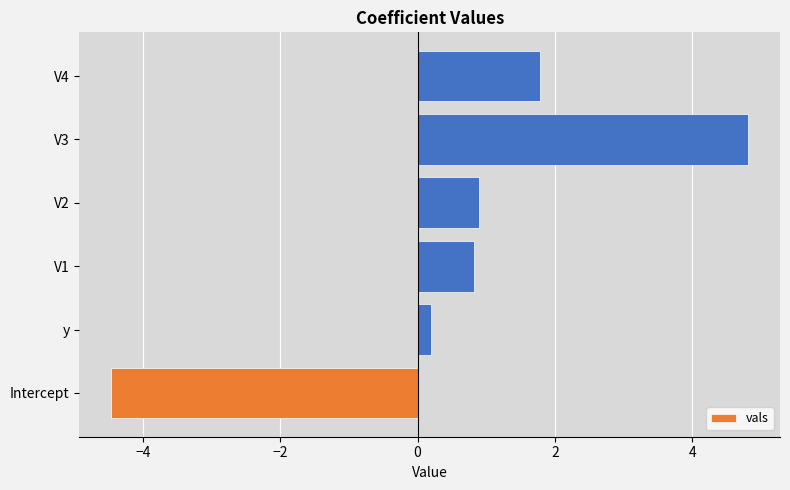

Reading top to bottom, extract all data points from this chart.

V4=1.8	V3=4.8	V2=0.9	V1=0.8	y=0.2	Intercept=-4.5